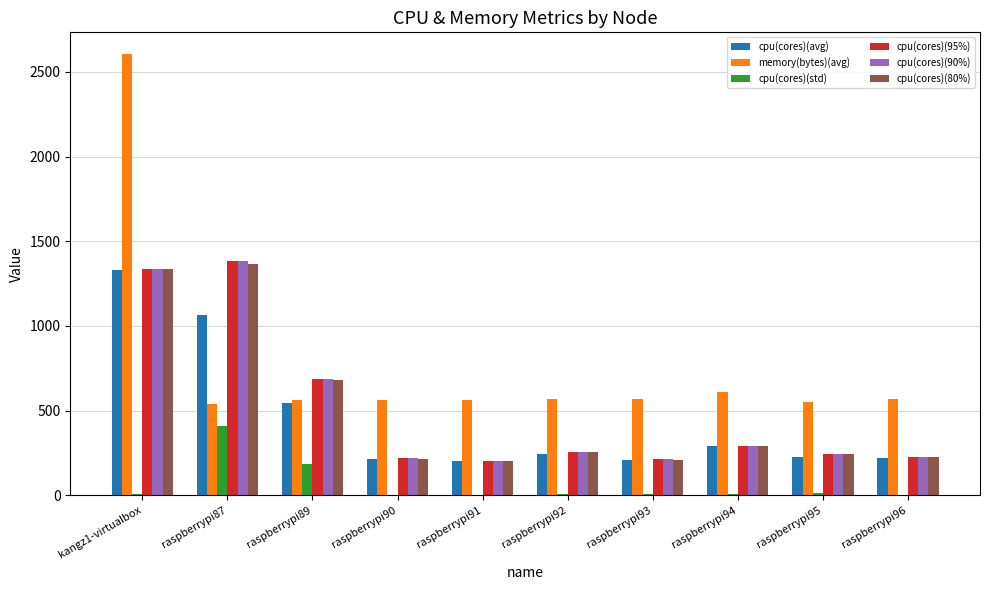

How many series are shown in this chart?

6